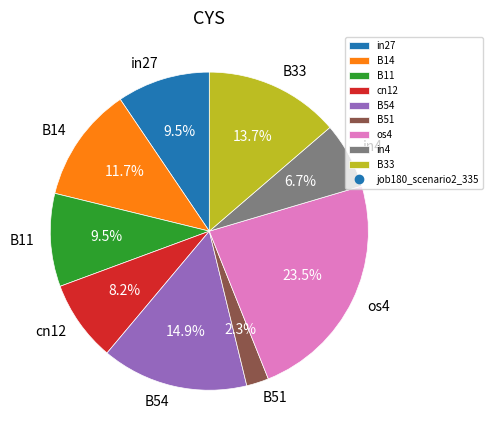

Which category has the biggest portion of the pie?

os4